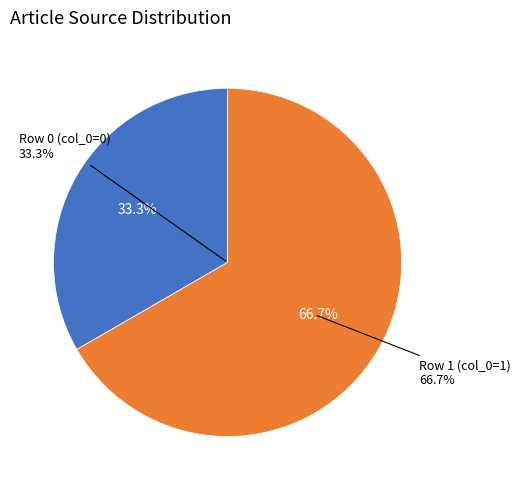

Which slice represents more than half of the pie?

Row 1